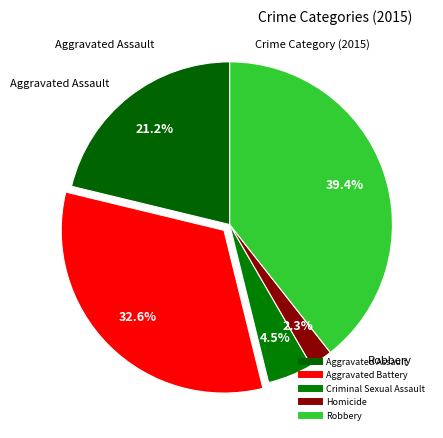

Combined, what portion of the pie is Criminal Sexual Assault and Homicide?

6.8%